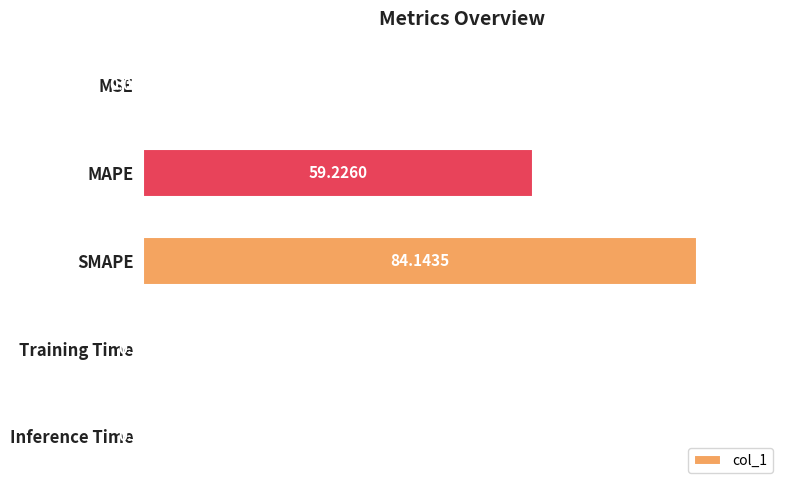

What is the maximum value shown in the chart?

100.0